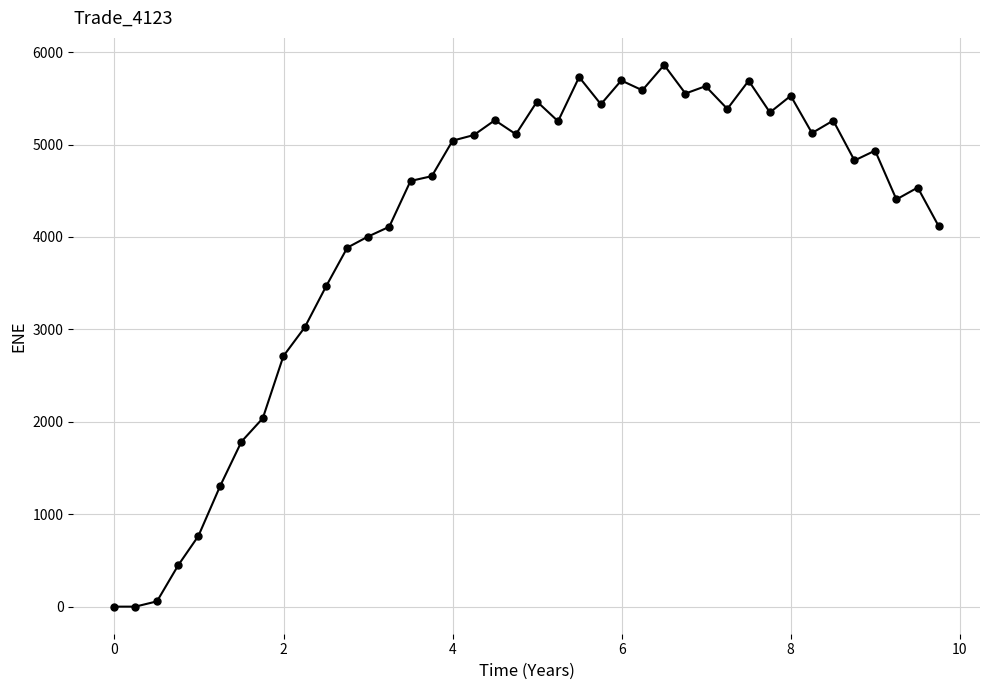

What is the difference between the maximum and minimum values?

5860.8